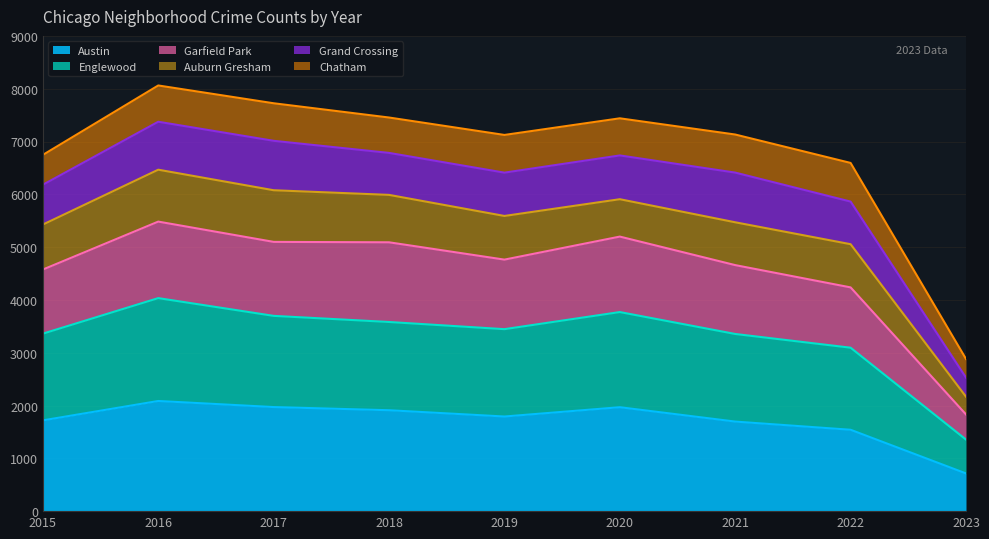

At which label does Austin first exceed 1792?

2016